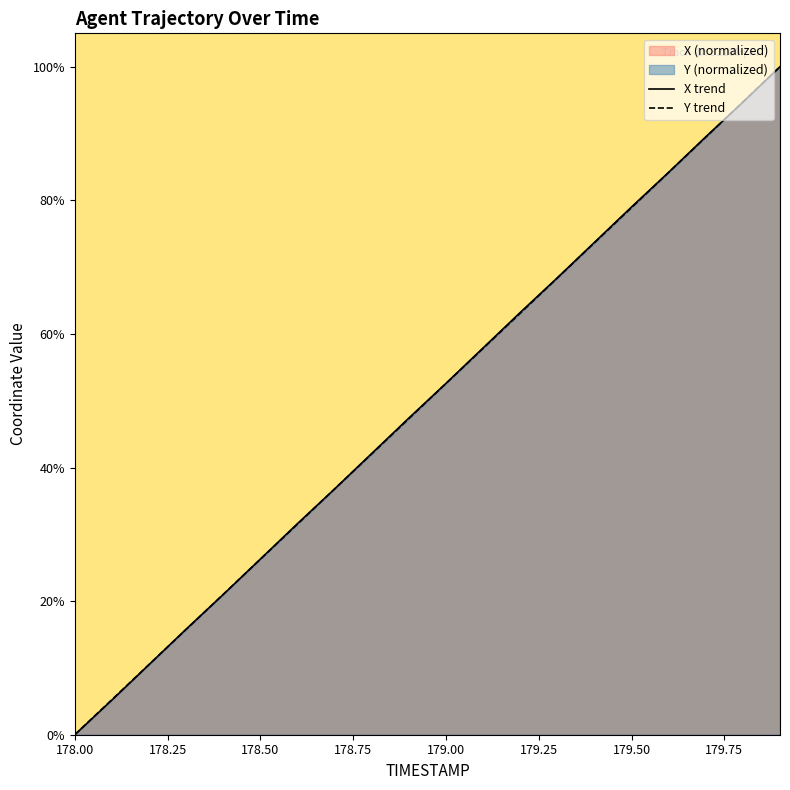

How many series are shown in this chart?

2